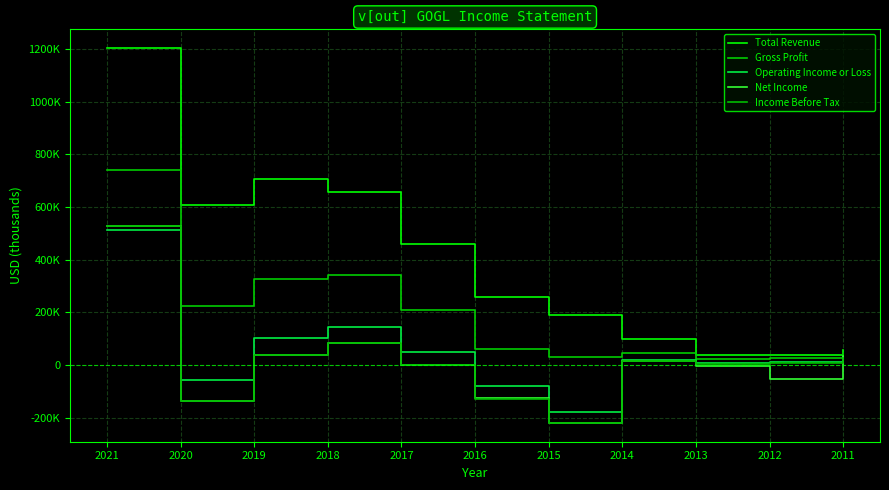

How many data points in Net Income are less than -2300?

5